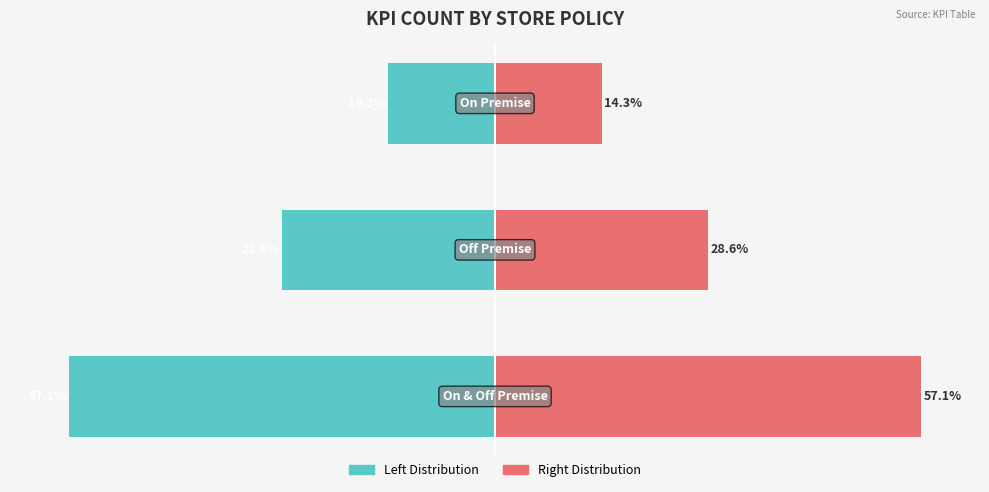

The KPI Count (Left) series shows -37.9 at −80. True or false?

False